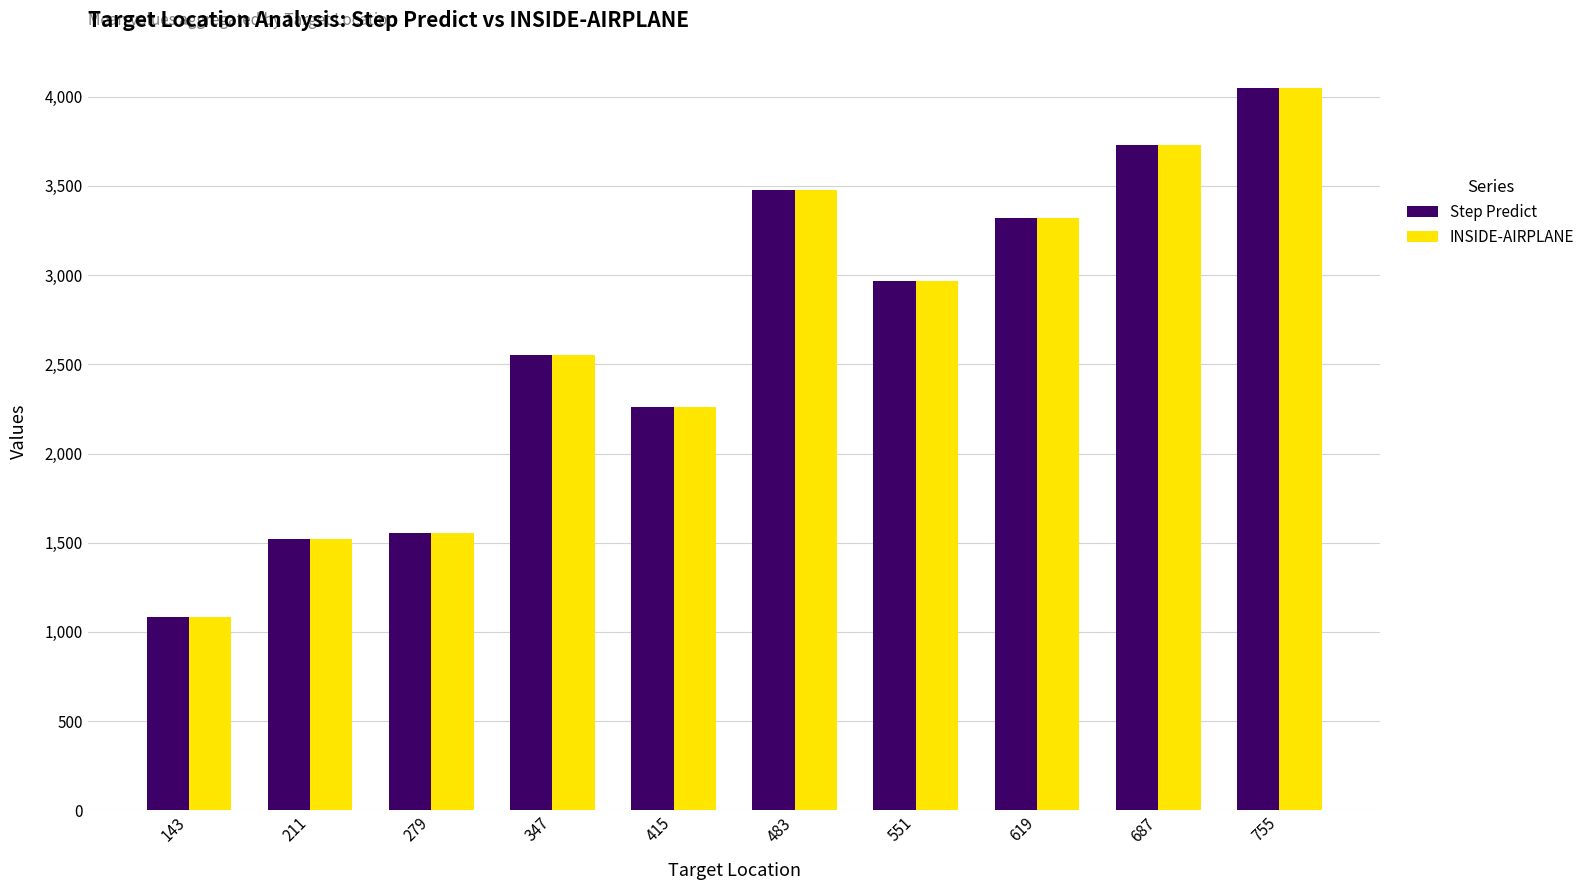

What is the total value across all series at 619?

6642